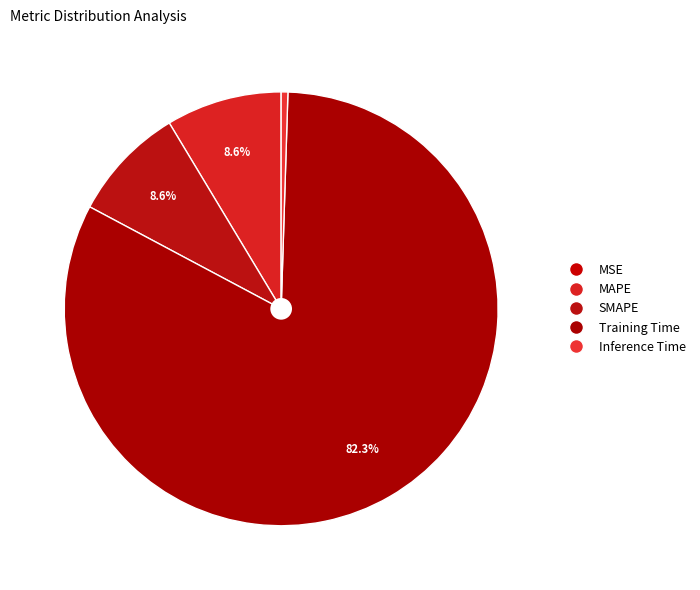

To the nearest percent, what is the difference between the largest and smallest slice percentages?

82%